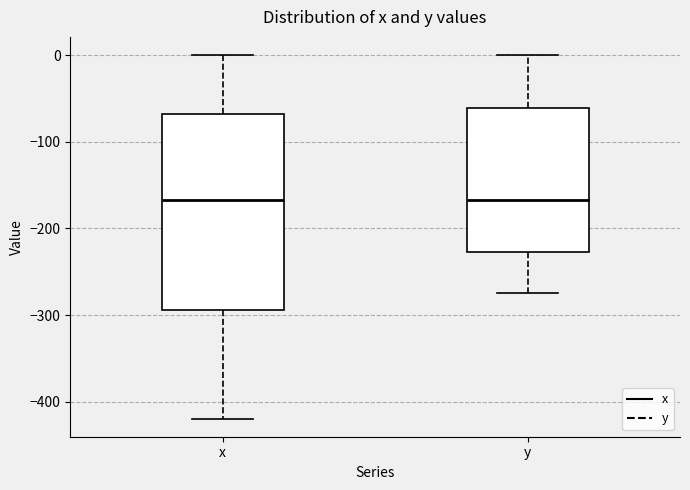

Reading left to right, read every box against the y-axis: the position of its median line, the range the box covers, and the ends of its whiskers. The values are not printed on the chart, so give them approximately, as read against the axis.

x: median -170, box -290 to -70, whiskers -420 to 0
y: median -170, box -230 to -60, whiskers -270 to 0